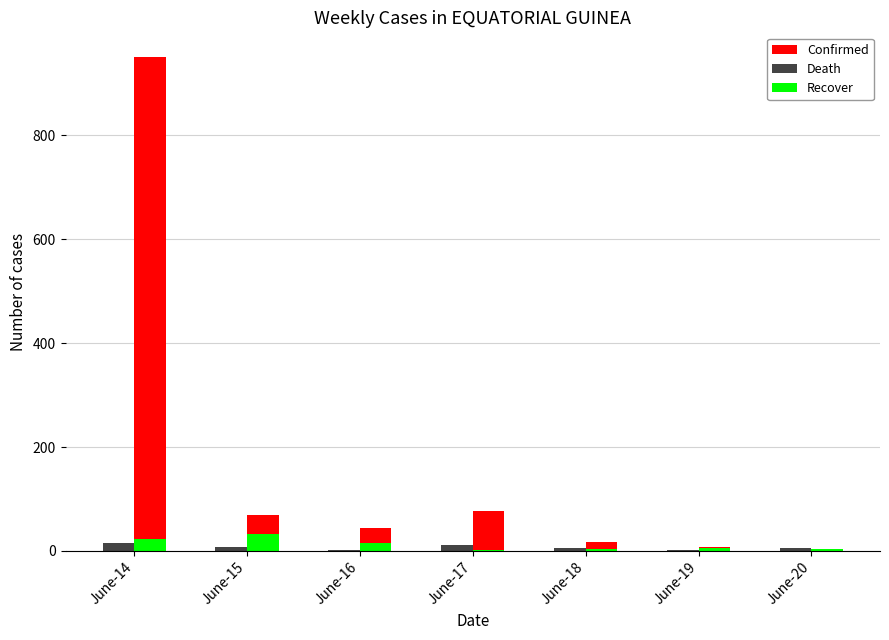

Is it true that Death equals 5 at June-18?

True